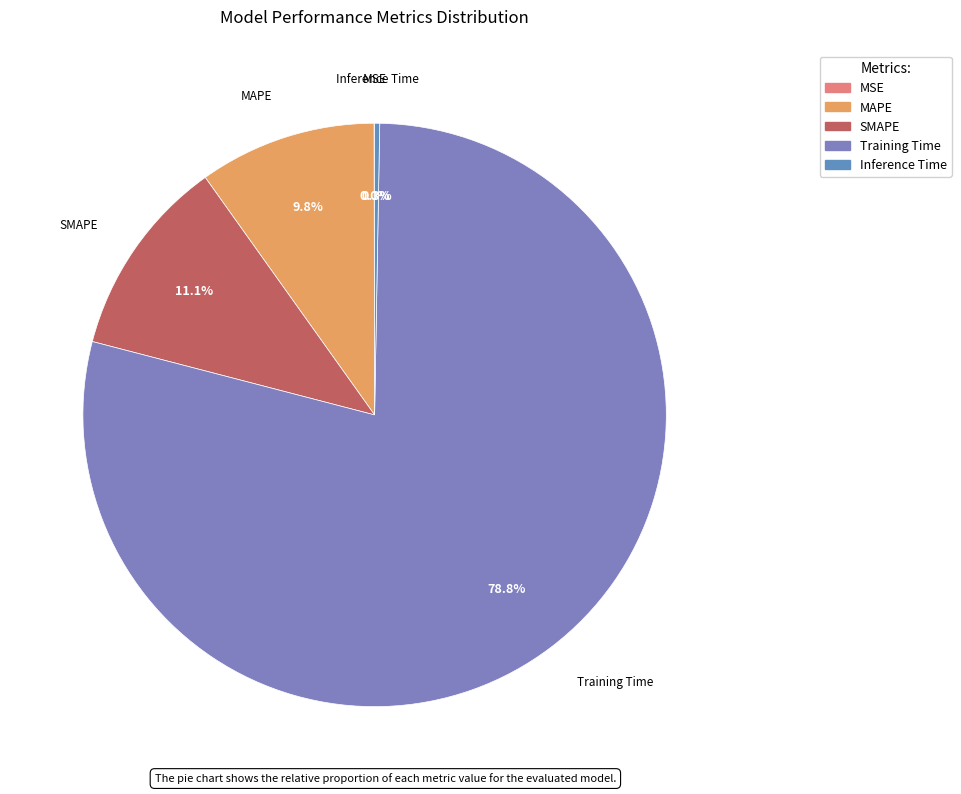

To the nearest percent, what is the difference between the largest and smallest slice percentages?

79%